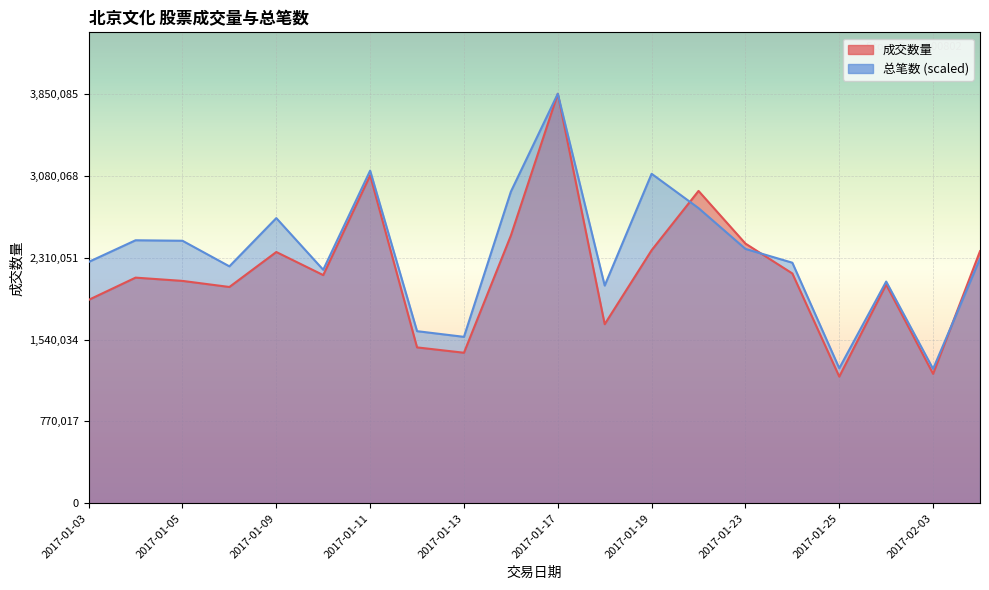

How many values in the 总笔数 series exceed 2299727?

10